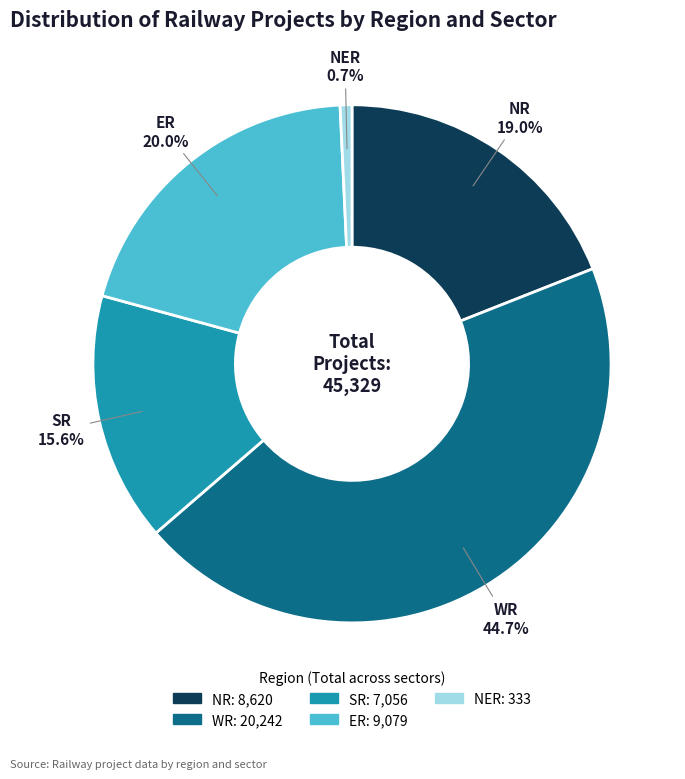

Does any single category account for the majority?

No